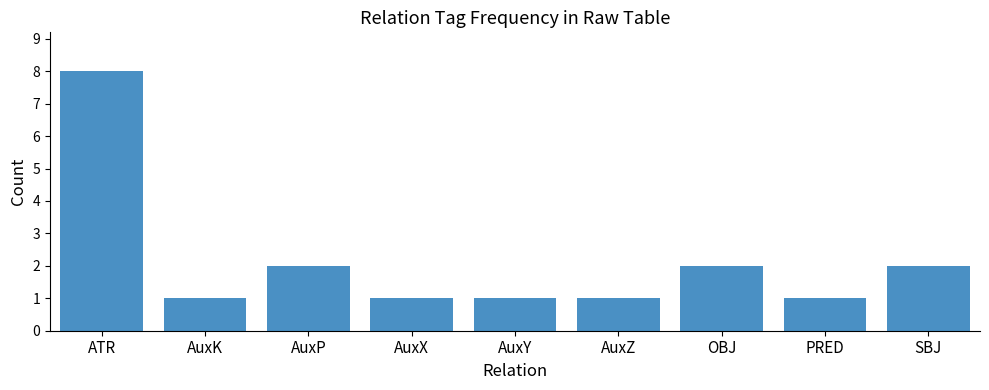

The chart shows a value of 1 at AuxX. True or false?

True